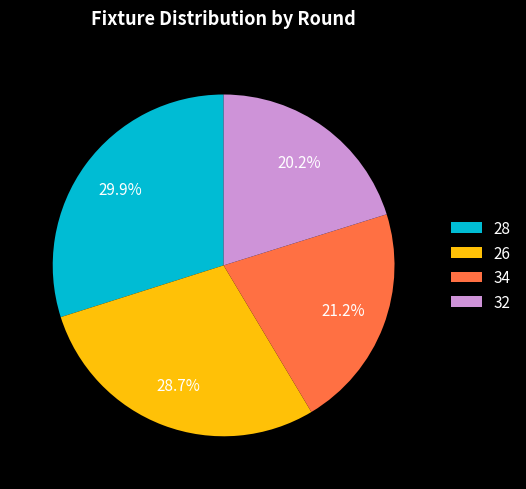

Is there any slice that represents more than half of the pie?

No